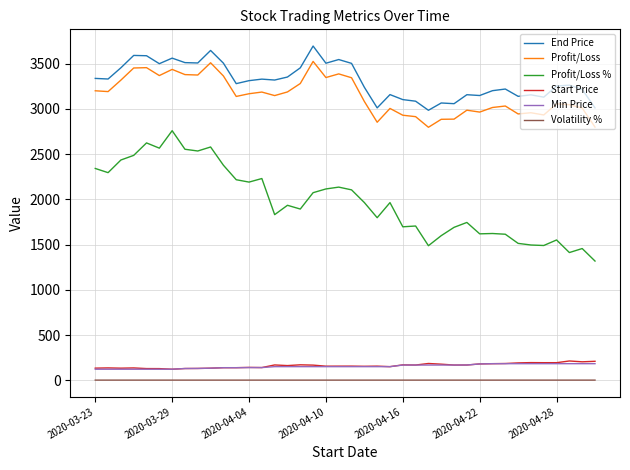

What is the greatest value displayed?

3694.7